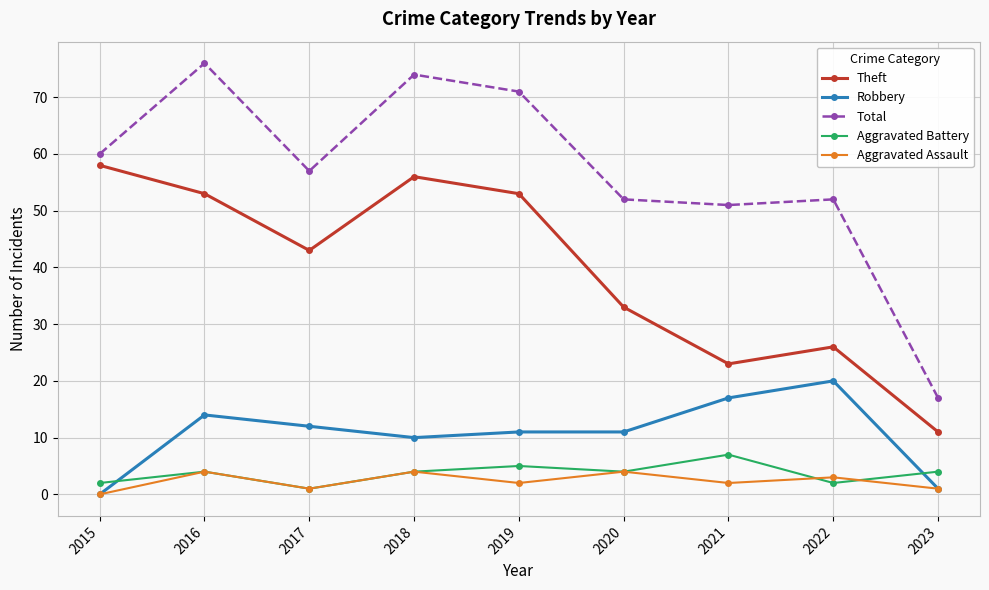

At which label is Theft closest to 34?

2020